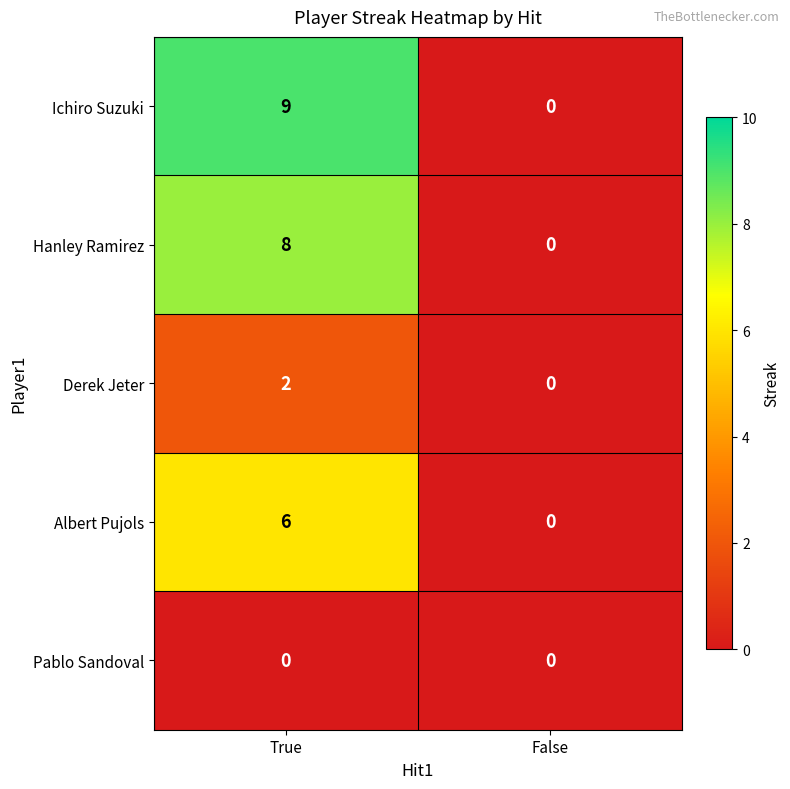

What is the sum of the Ichiro Suzuki values at False and True?

9